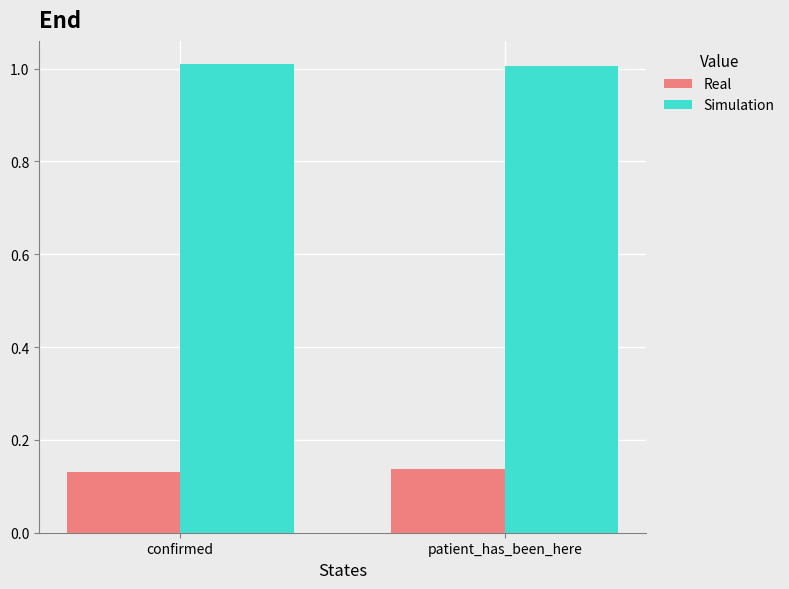

The Simulation series shows 1.0 at confirmed. True or false?

True